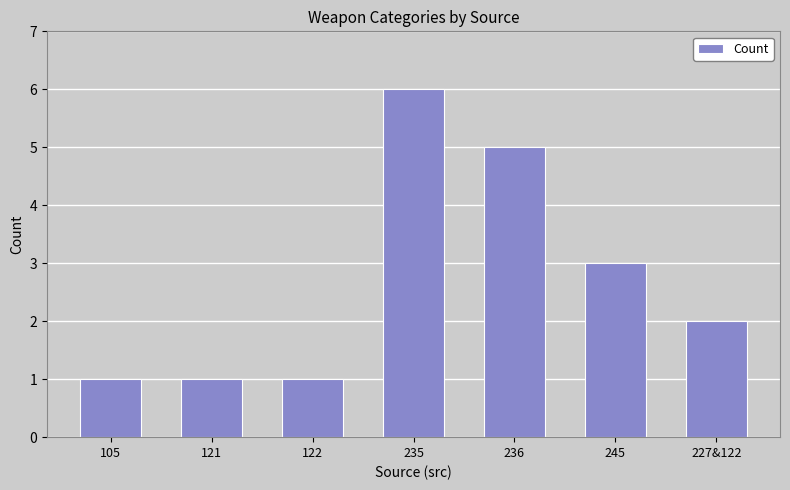

What is the ratio of the value at 235 to the value at 122?

6.0